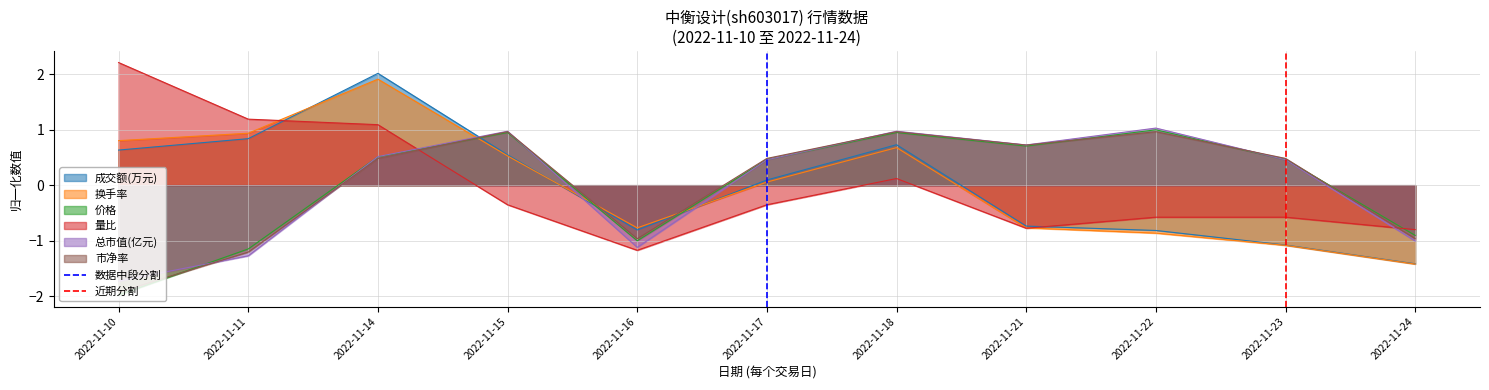

What is the maximum value for 成交额(万元)?

2.0